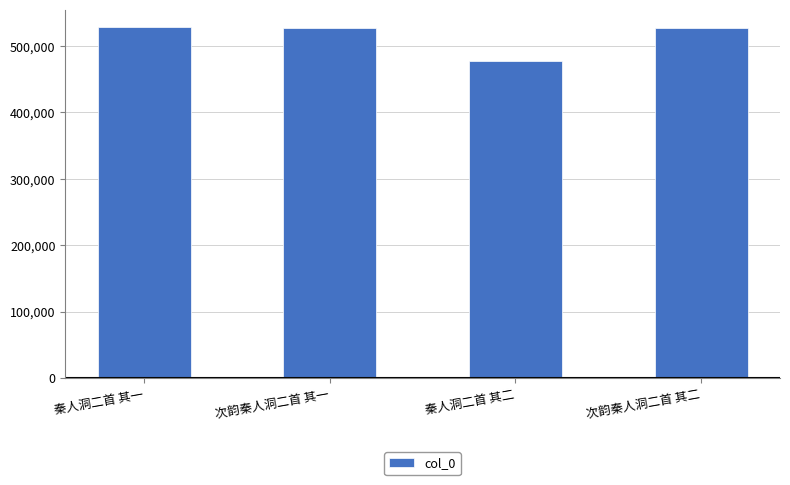

What is the label of the 3rd bar from the left?

秦人洞二首 其二